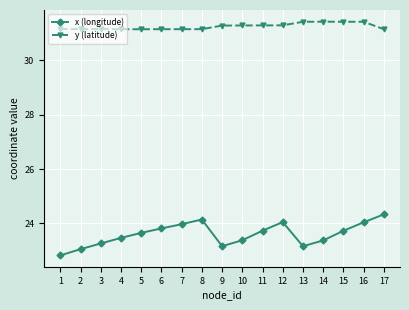

How many categories are shown in the chart?

17